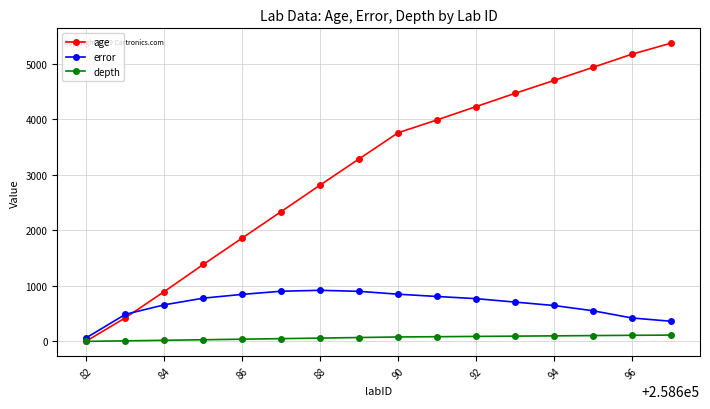

List the series in order of their overall mean, highest first.

age, error, depth